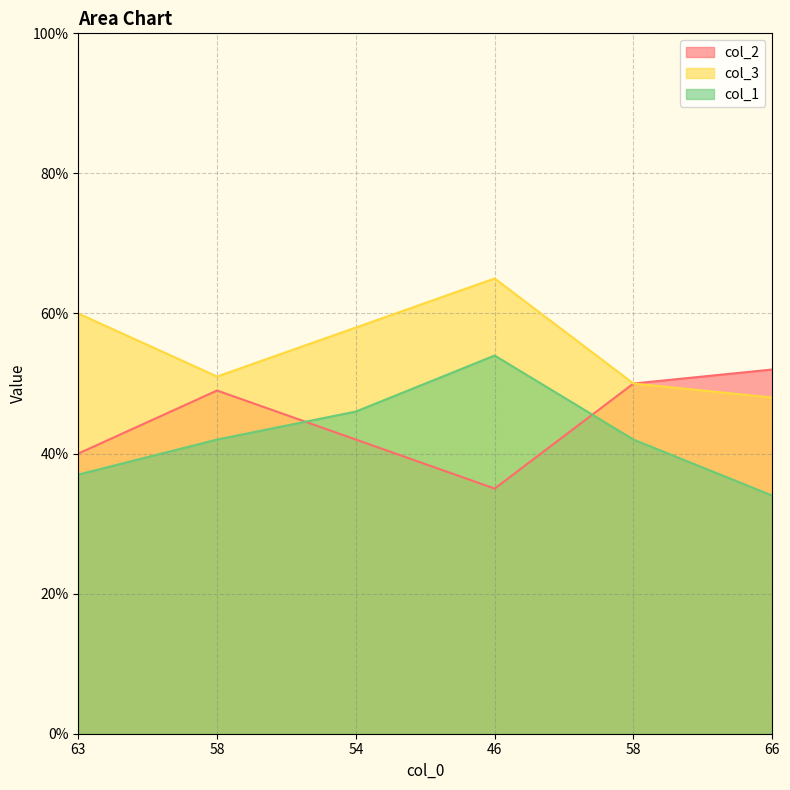

Reading left to right, list all the values displayed in this chart.

col_2: 40	49	42	35	50	52
col_3: 60	51	58	65	50	48
col_1: 37	42	46	54	42	34